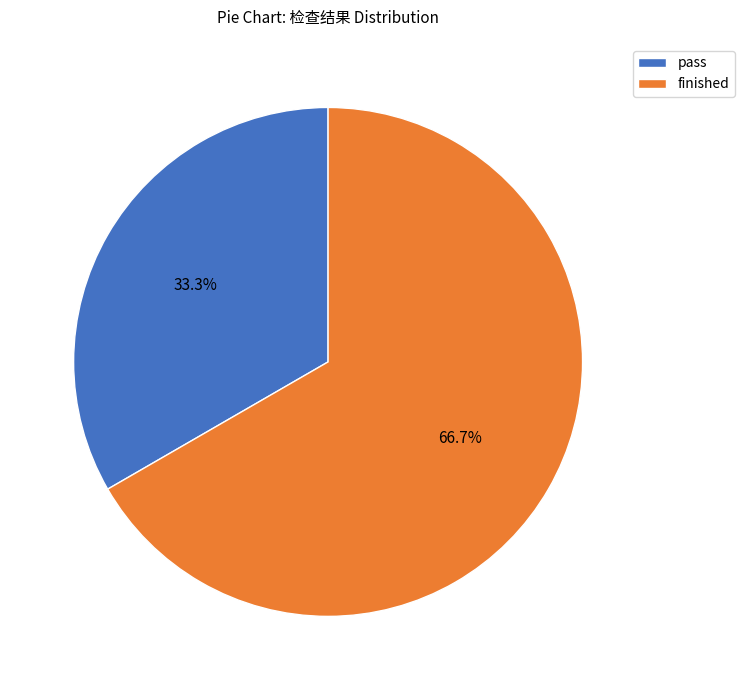

Is the sum of finished and pass greater than half?

Yes